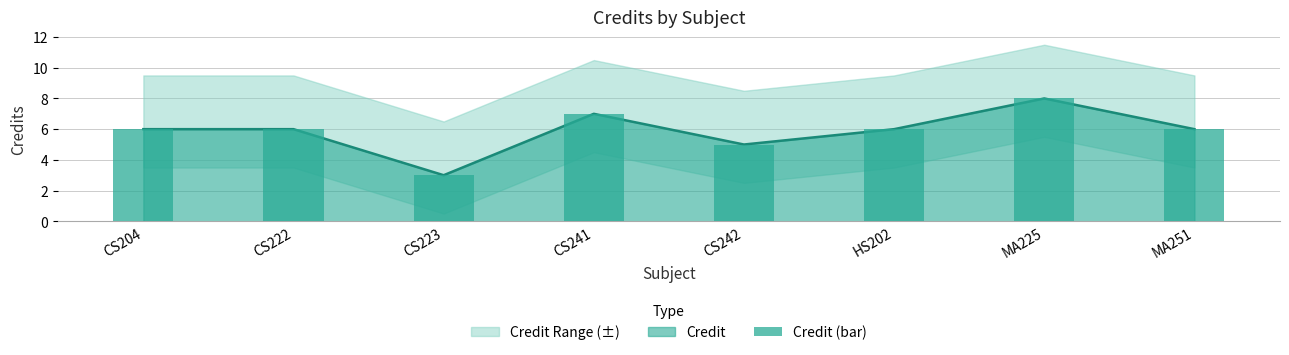

What is the value of the 2nd bar from the left?

6